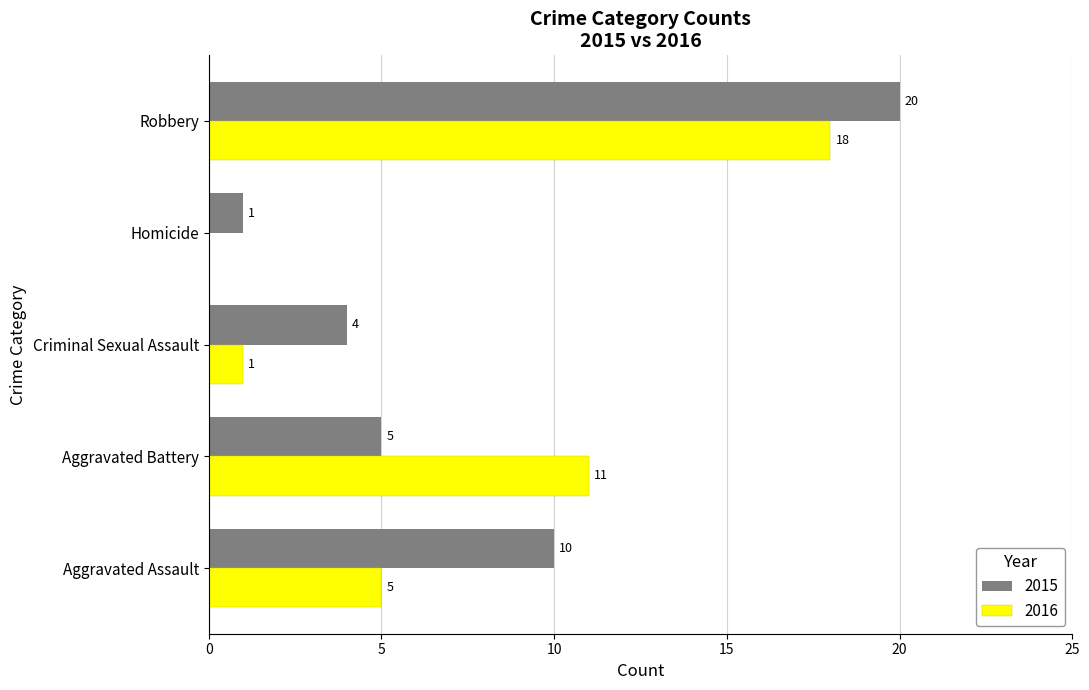

Is the value of 2015 at Homicide greater than the value of 2016 at Aggravated Assault?

No